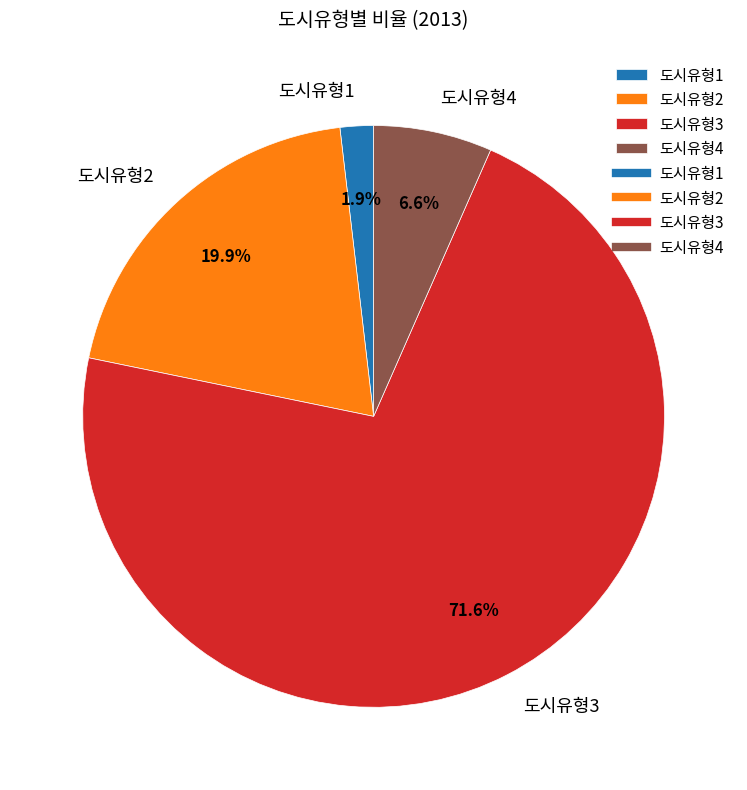

Combined, do 도시유형2 and 도시유형3 account for over 50%?

Yes